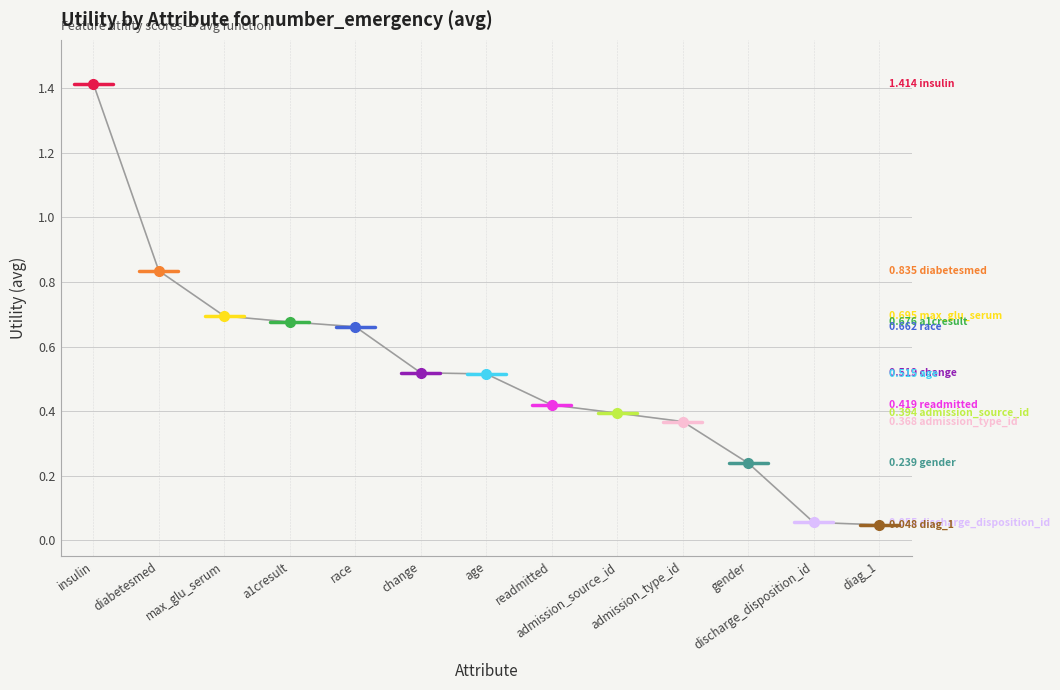

What is the label of the 9th point from the left?

admission_source_id